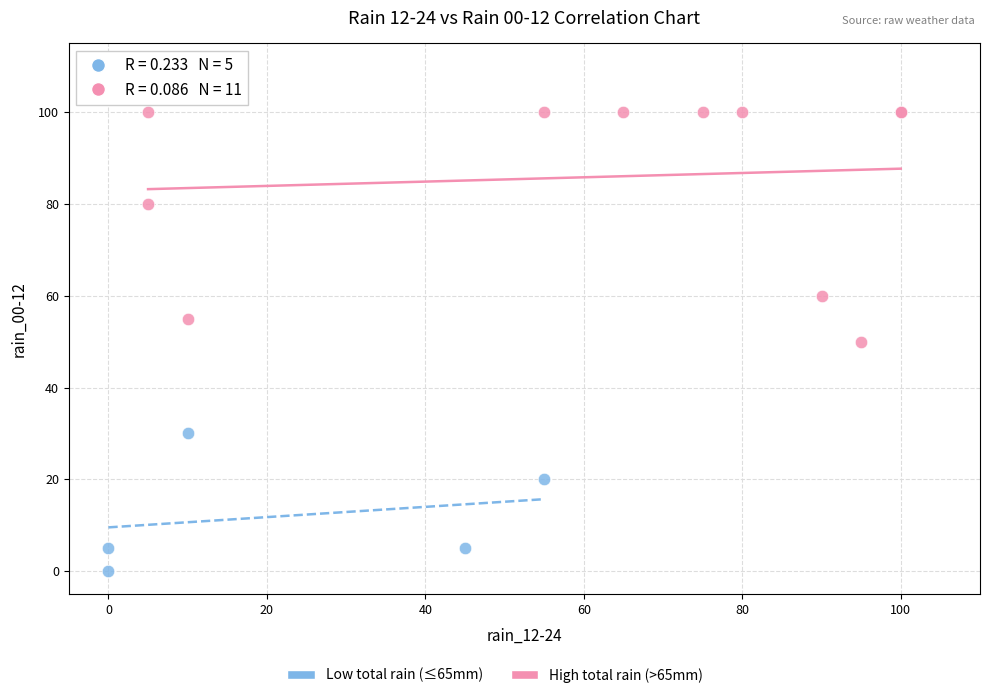

Which series reaches the maximum Y coordinate?

High total rain (>65mm)